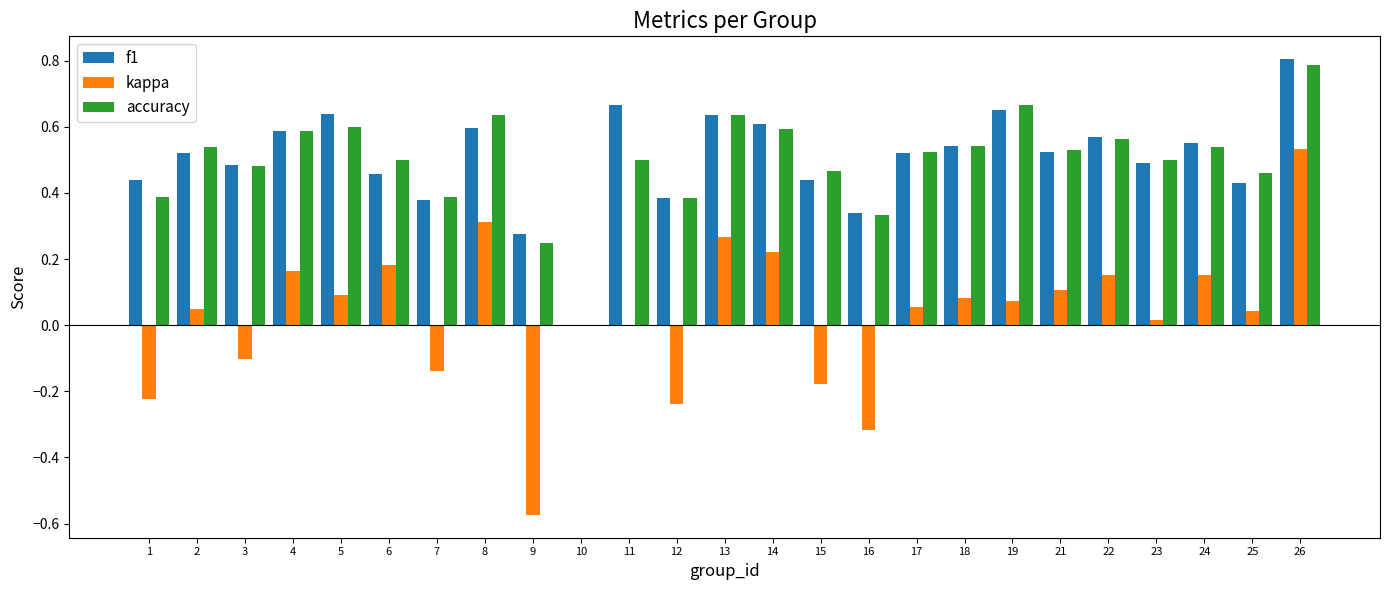

Is it true that accuracy equals 0.6 at 4?

True